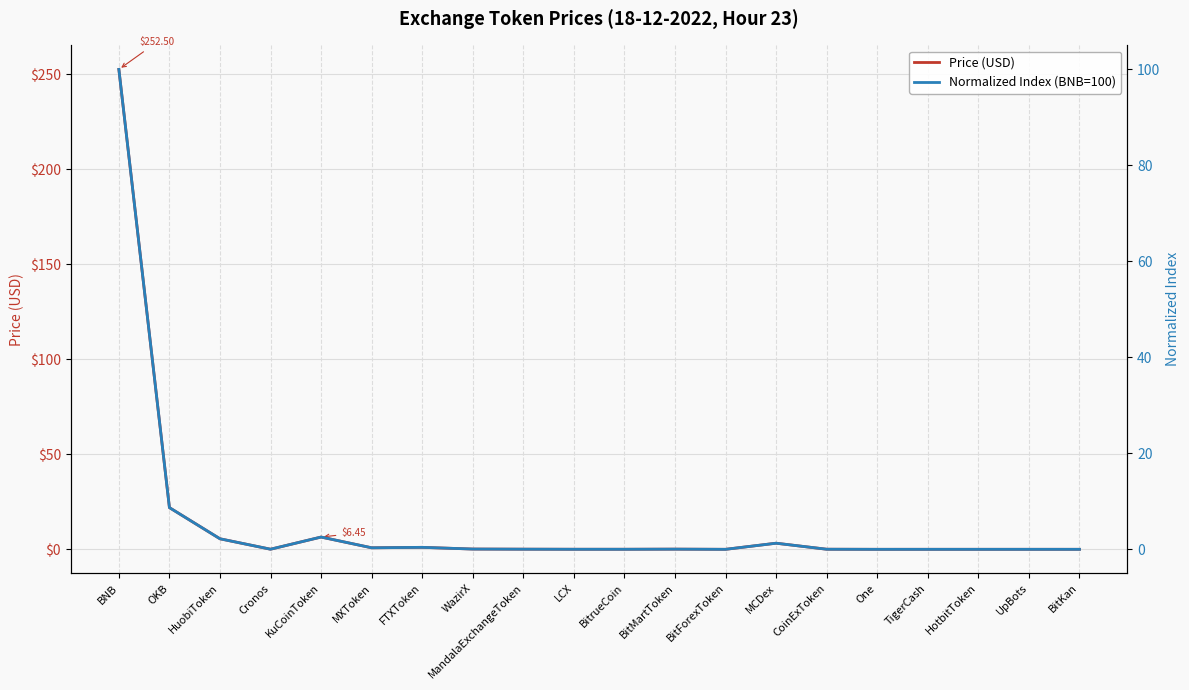

Where is the first local maximum for Price (USD)?

KuCoinToken